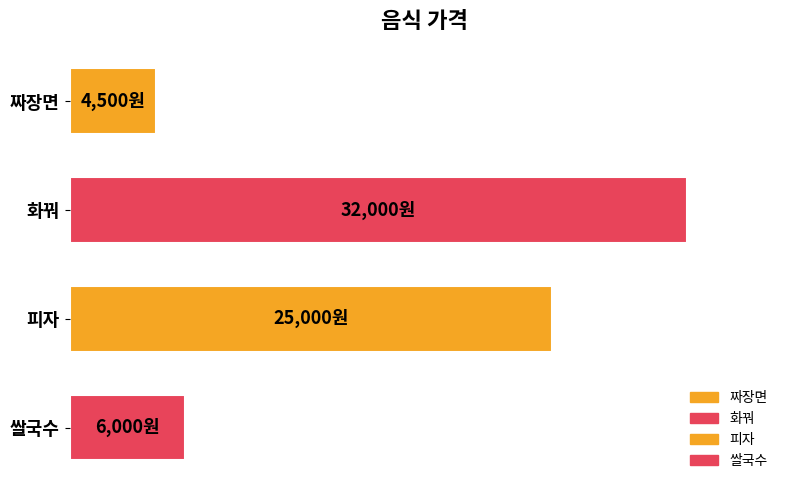

Does the chart contain any negative values?

No